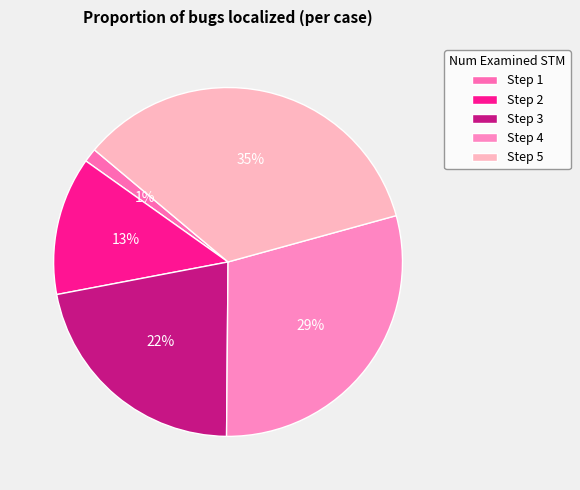

How many slices are in this pie chart?

5